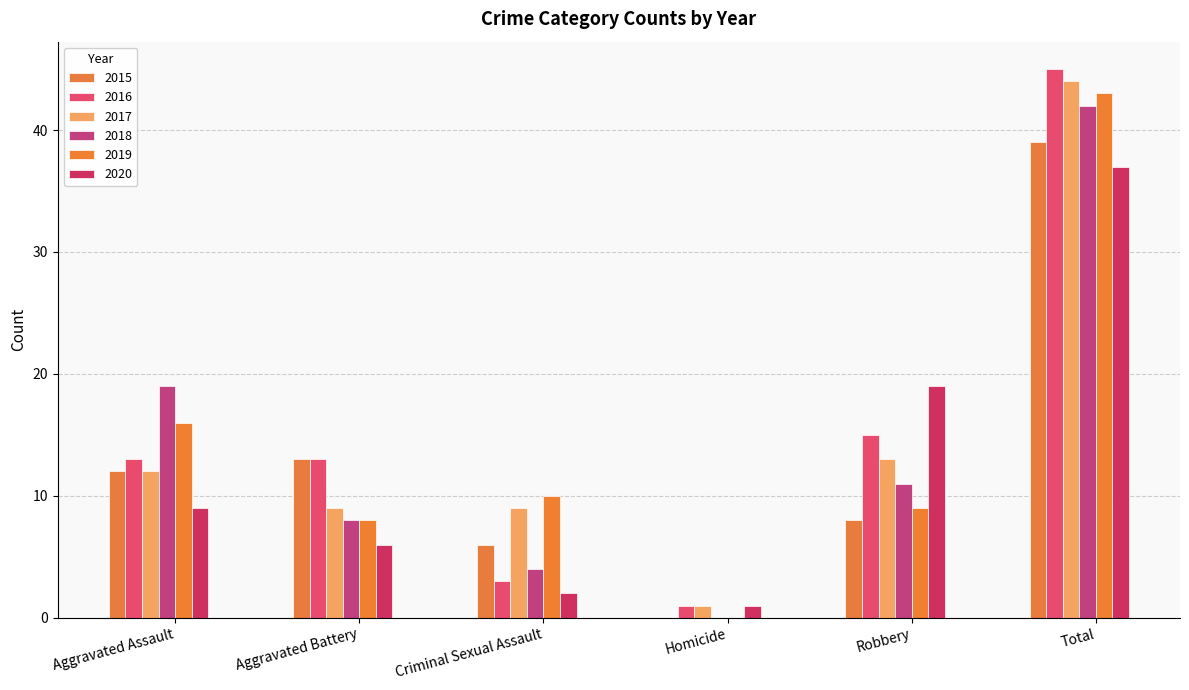

Are the bars horizontal?

No